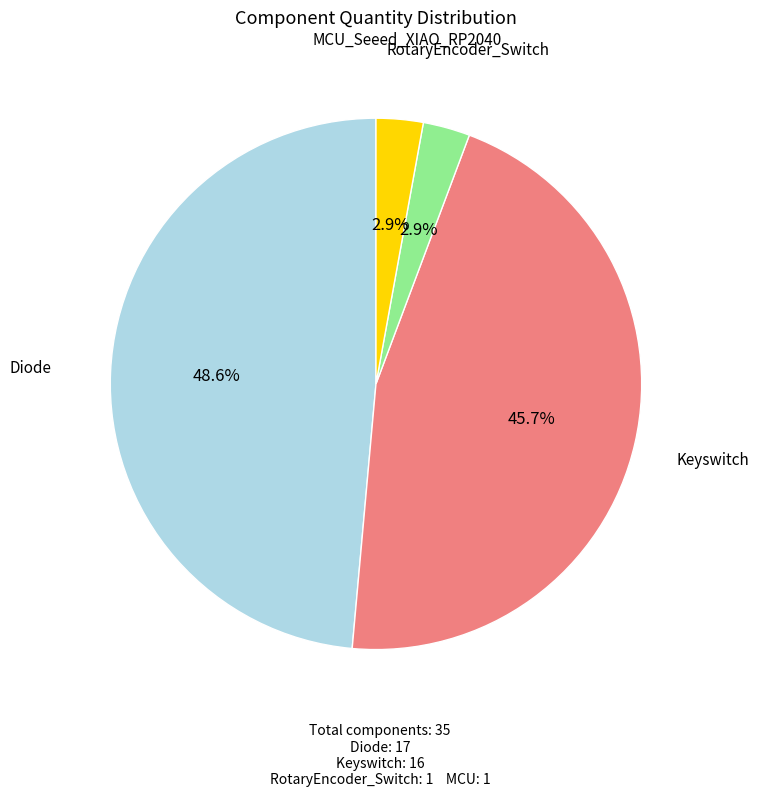

Is there any slice that represents more than half of the pie?

No